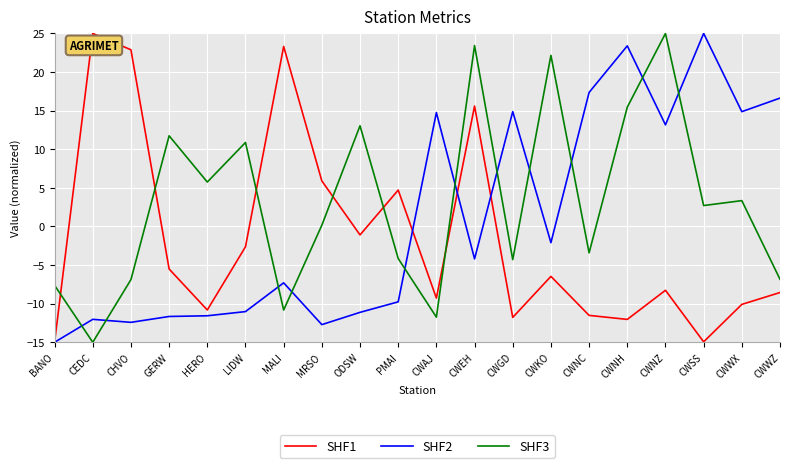

How many lines are shown in the chart?

3